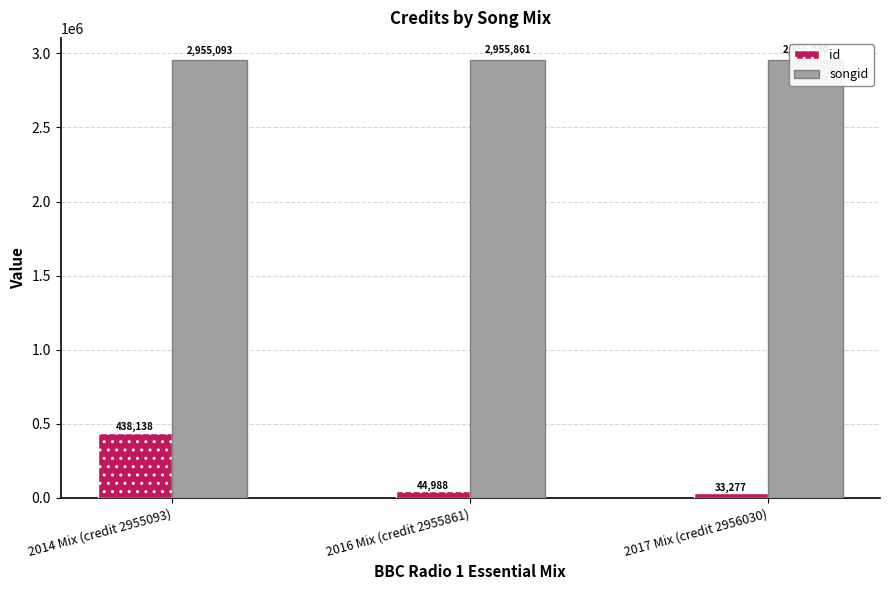

What position from the right is 2014 Mix (credit 2955093)?

3